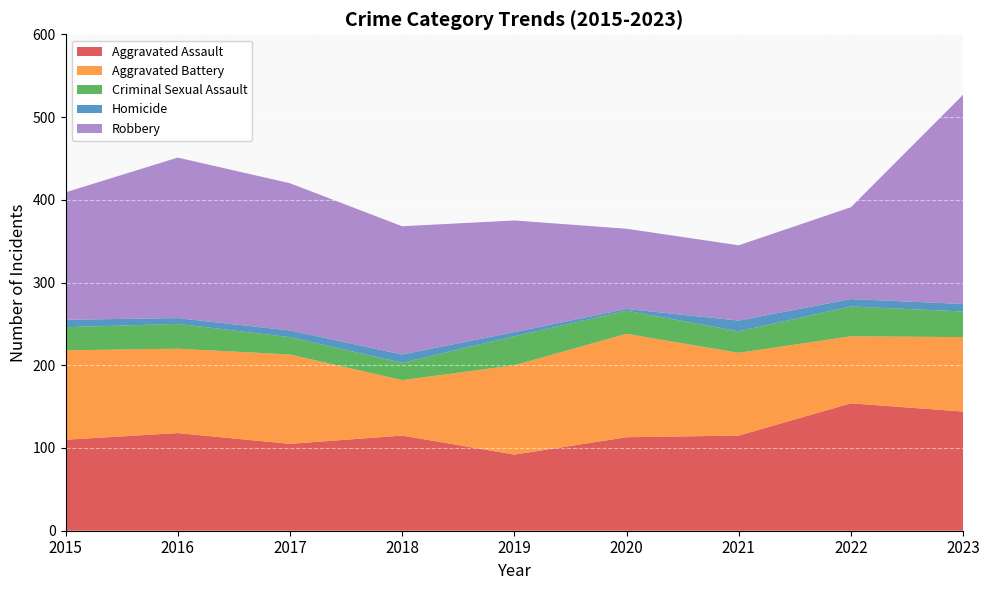

Reading left to right, list all the values displayed in this chart.

Aggravated Assault: 2015=110	2016=118	2017=105	2018=115	2019=92	2020=113	2021=115	2022=154	2023=144
Aggravated Battery: 2015=108	2016=102	2017=108	2018=67	2019=108	2020=125	2021=100	2022=81	2023=90
Criminal Sexual Assault: 2015=28	2016=30	2017=21	2018=21	2019=35	2020=28	2021=26	2022=36	2023=31
Homicide: 2015=9	2016=7	2017=8	2018=10	2019=5	2020=2	2021=13	2022=9	2023=9
Robbery: 2015=154	2016=194	2017=178	2018=155	2019=135	2020=97	2021=91	2022=111	2023=253